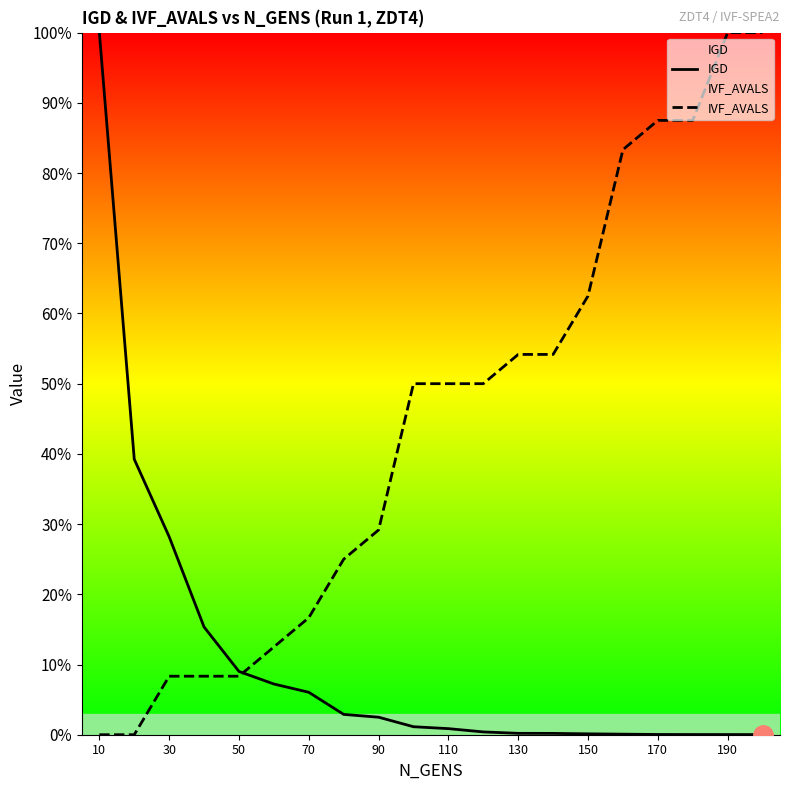

Does the chart display data point markers on the line(s)?

No